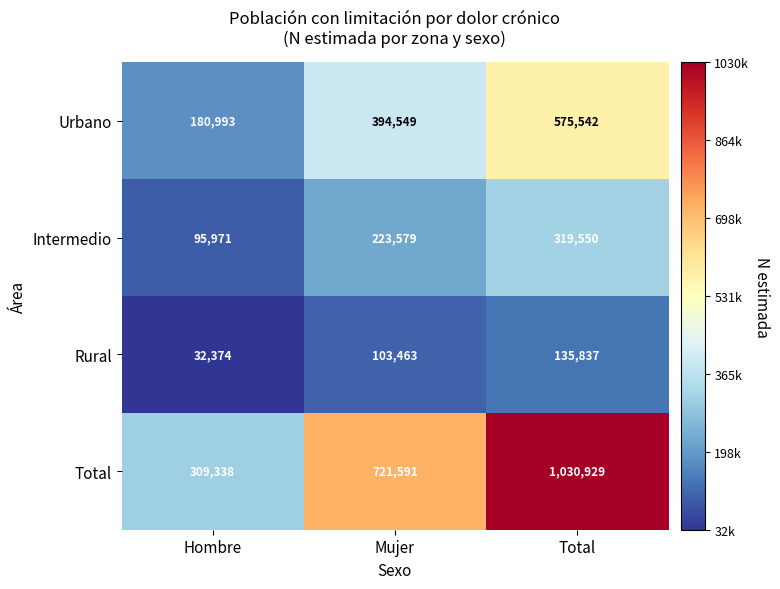

List the series in order of their overall mean, lowest first.

Rural, Intermedio, Urbano, Total